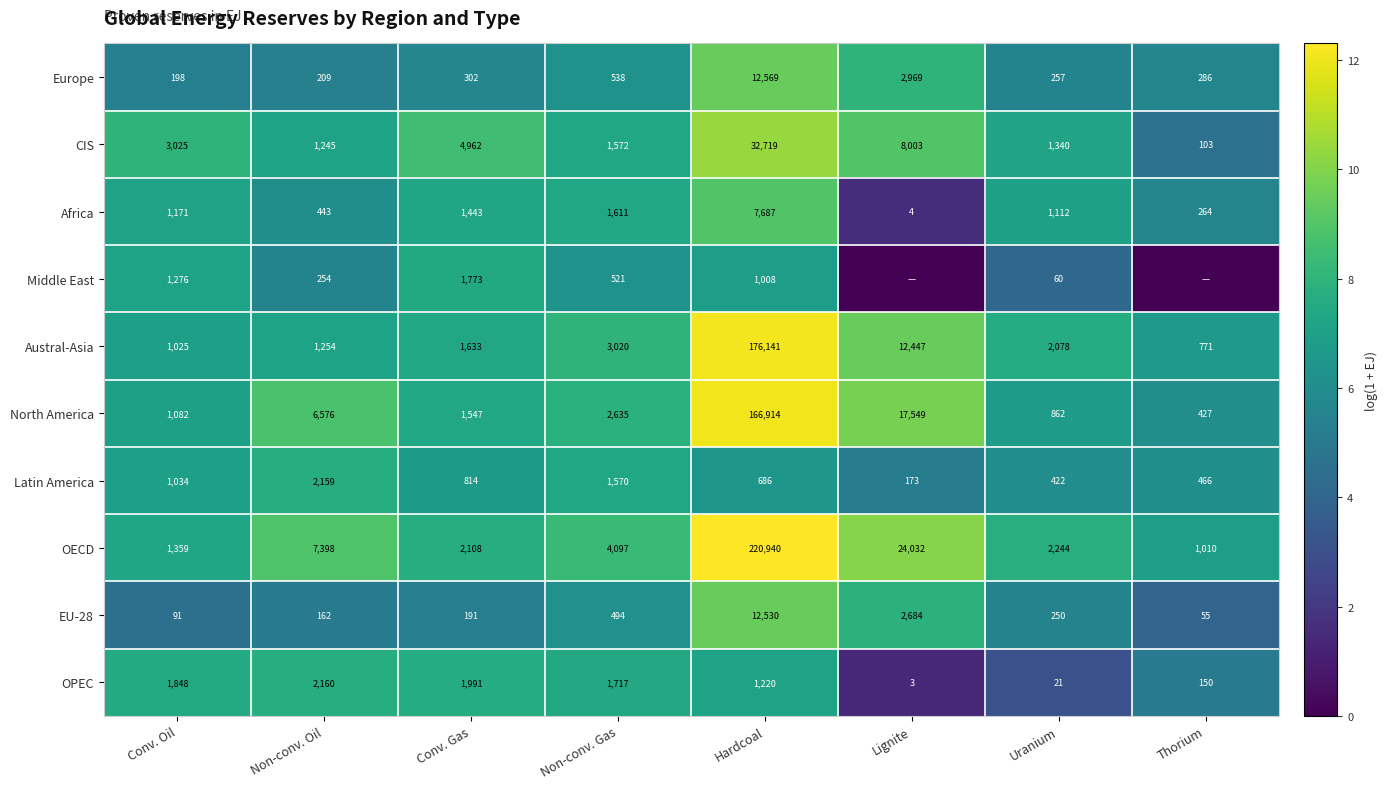

Which series changed the most between Conv. Oil and Non-conv. Oil?

OECD